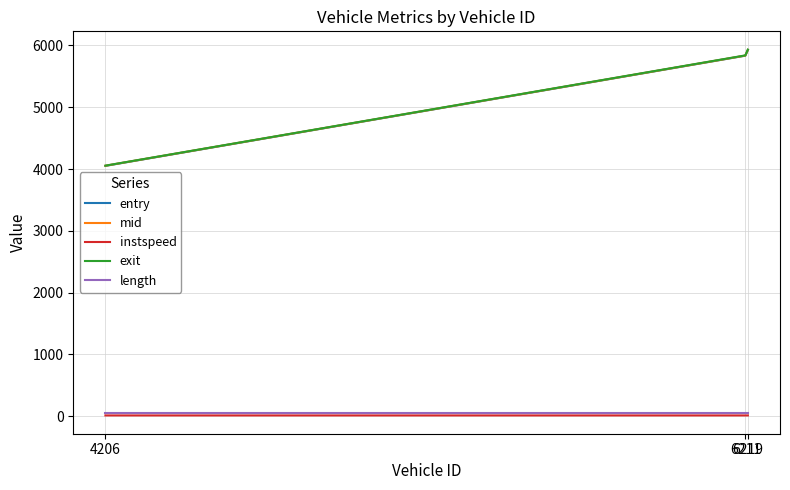

Is it true that mid equals 2175.2 at 4206?

False